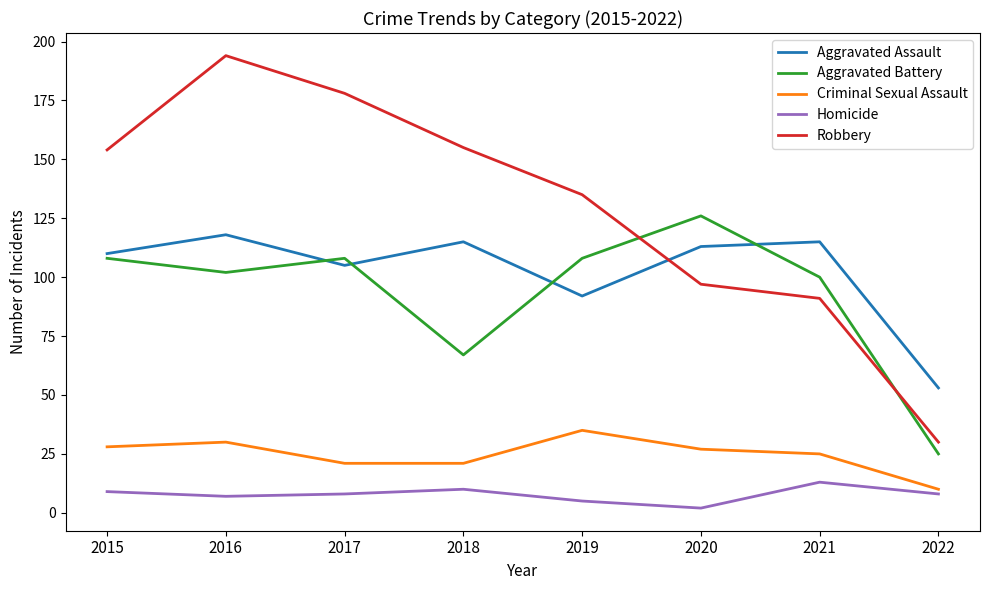

At which category does Aggravated Battery reach its first local peak?

2017